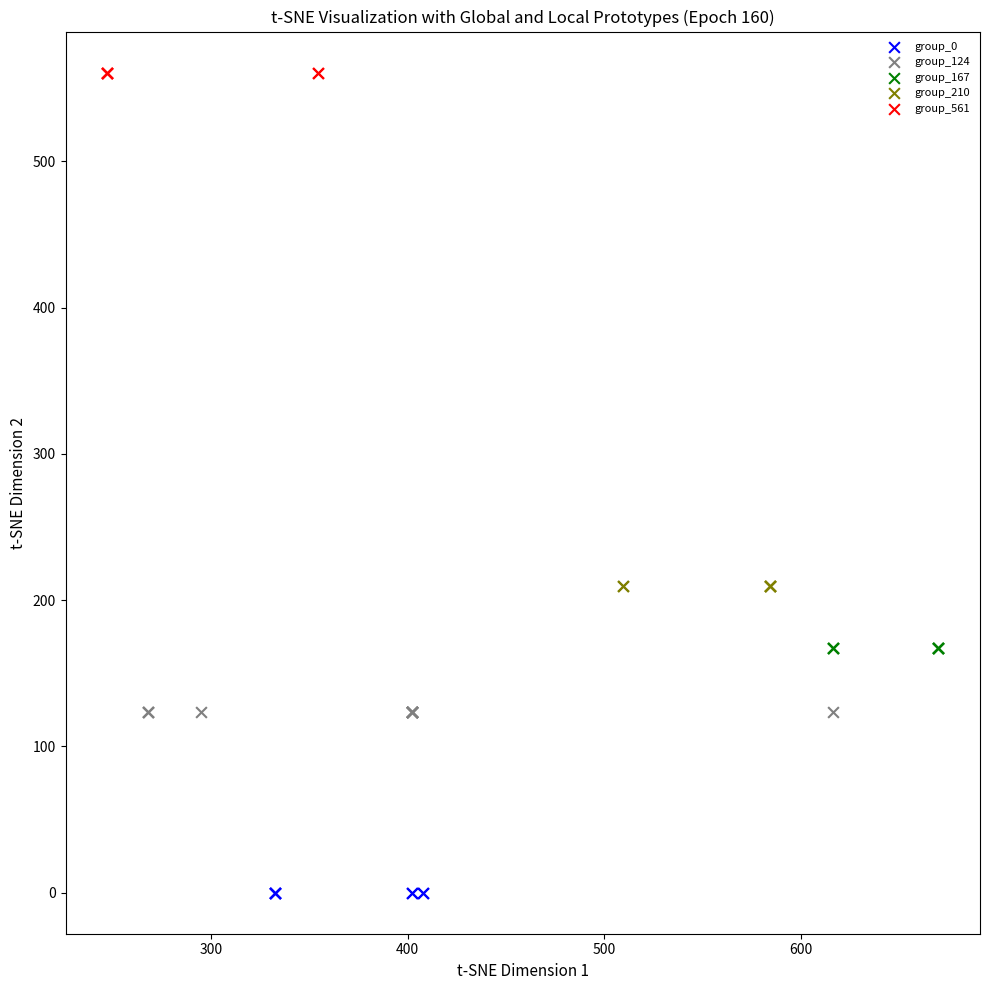

Which series contains the lowest Y value?

group_0